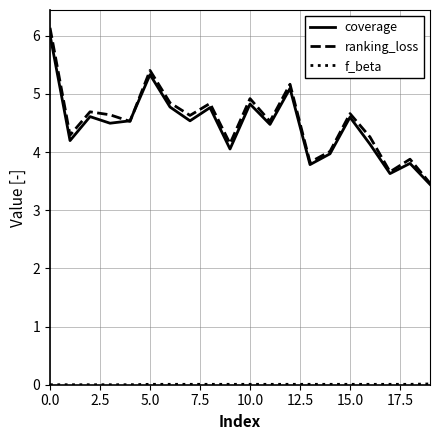

What is the maximum value for ranking_loss?

6.1